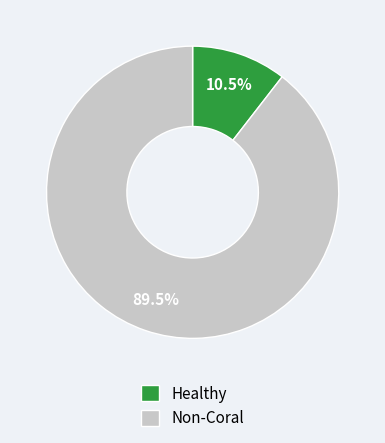

Which category has the smallest portion of the pie?

Healthy